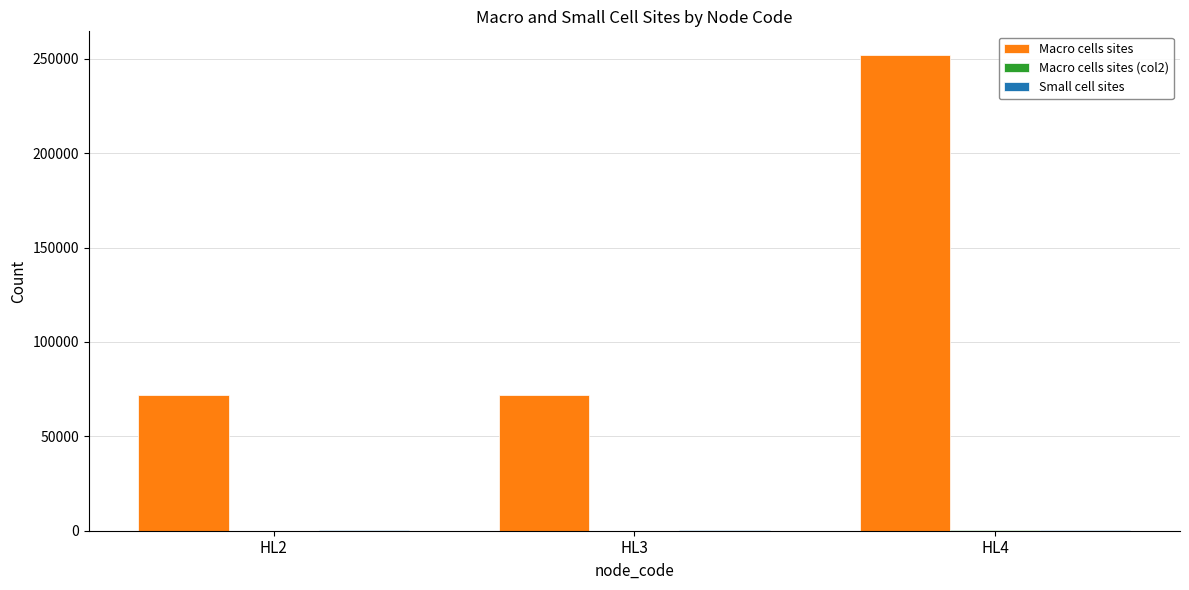

Between HL2 and HL4, which series saw the biggest shift?

Macro cells sites